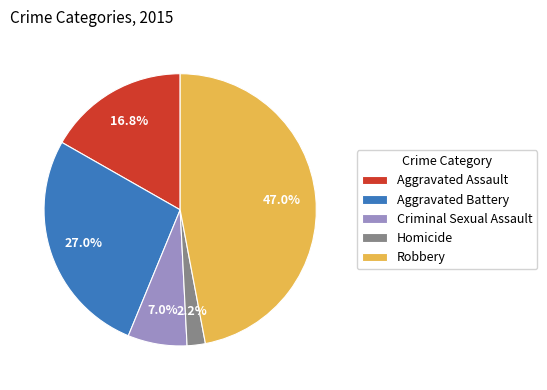

Rank the categories by value from highest to lowest.

Robbery, Aggravated Battery, Aggravated Assault, Criminal Sexual Assault, Homicide